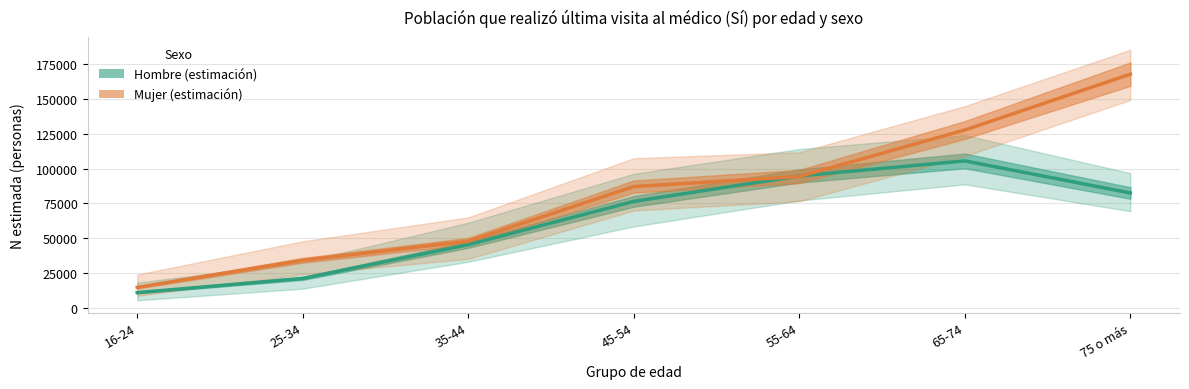

True or false: Mujer (estimación) has a value of 49454 at 25-34.

False